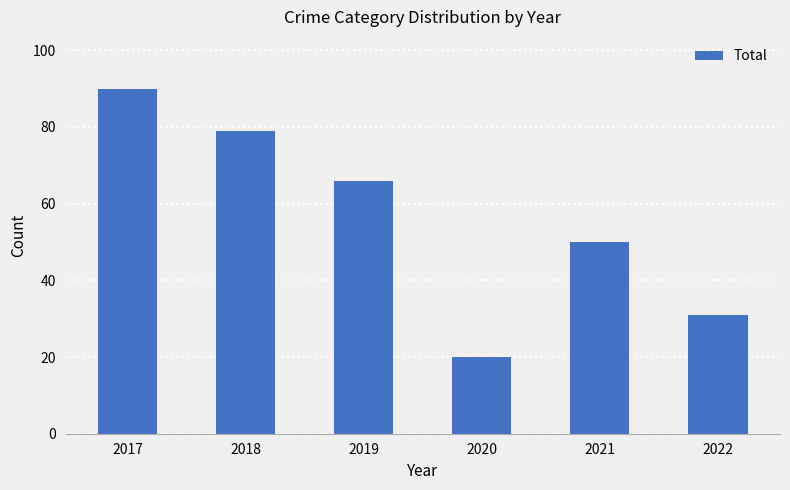

Reading right to left, what are all the values shown in this chart?

2022=31	2021=50	2020=20	2019=66	2018=79	2017=90